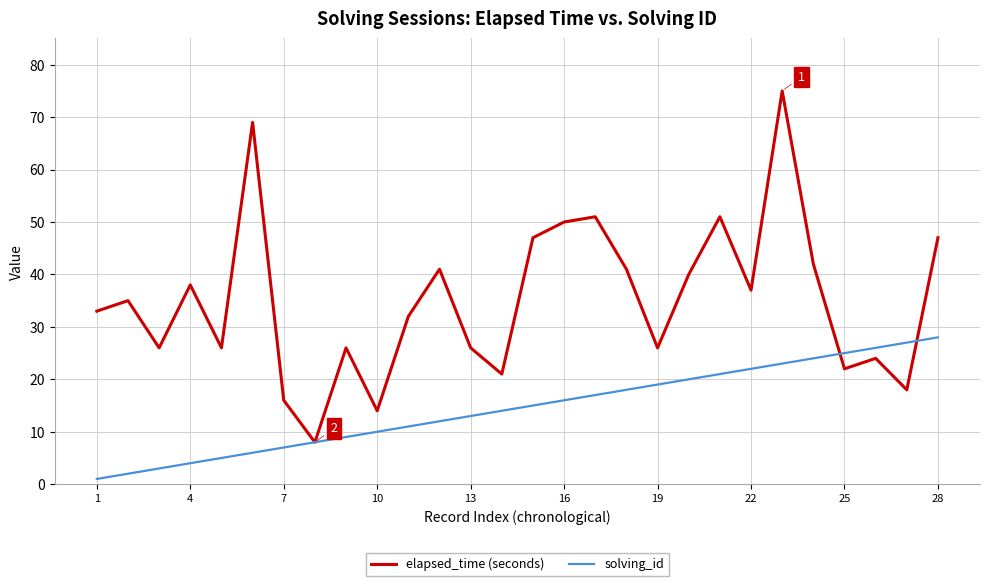

Reading left to right, what are all the values shown in this chart?

elapsed_time (seconds): 33	35	26	38	26	69	16	8	26	14	32	41	26	21	47	50	51	41	26	40	51	37	75	42	22	24	18	47
solving_id: 1	2	3	4	5	6	7	8	9	10	11	12	13	14	15	16	17	18	19	20	21	22	23	24	25	26	27	28